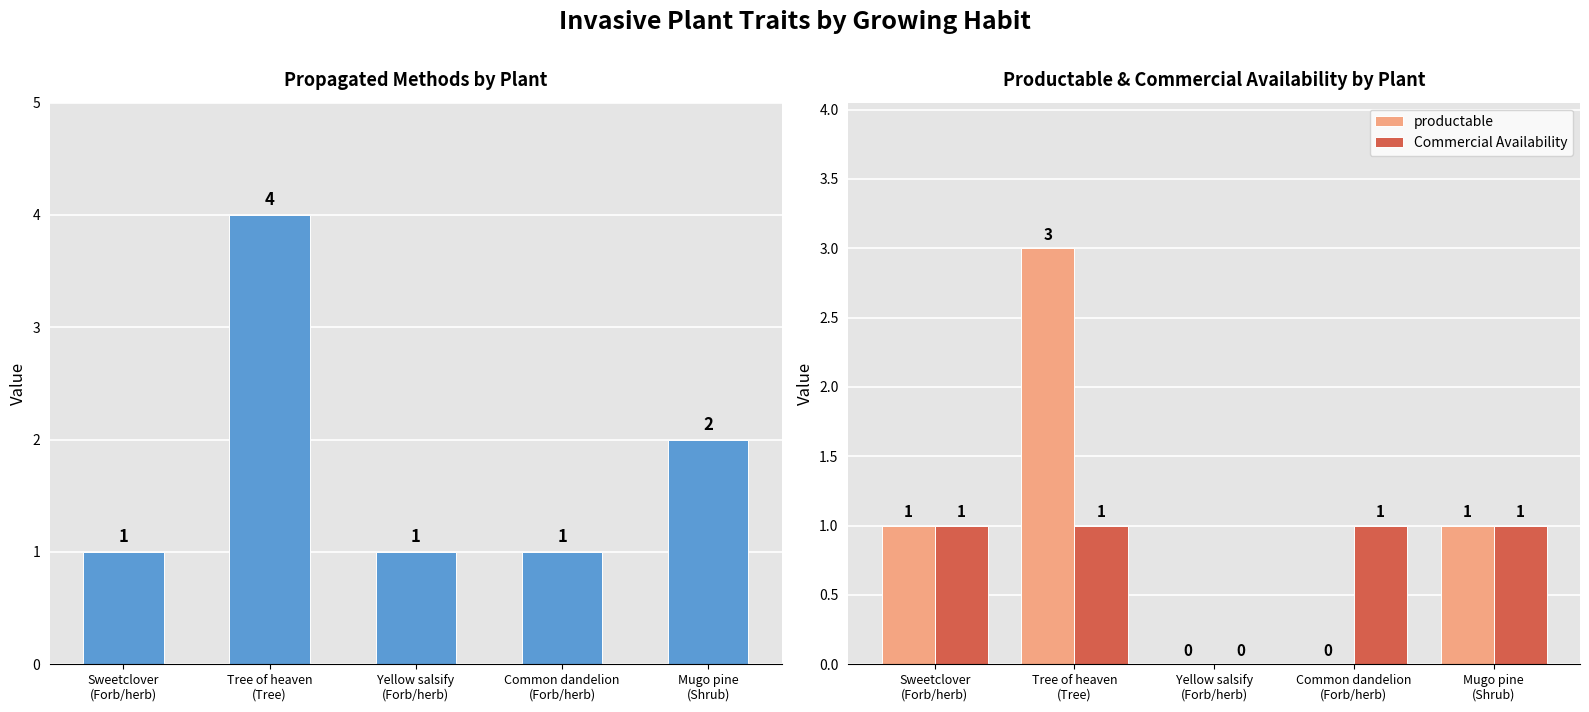

The value of productable at Common dandelion
(Forb/herb) is 1. True or false?

False